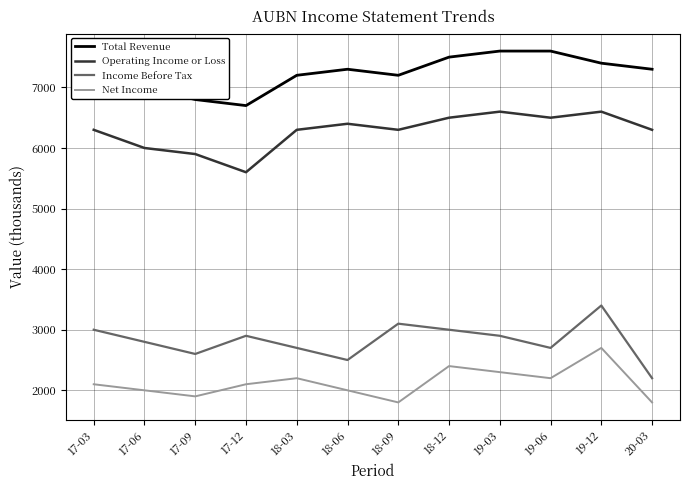

Which series changed the most between 19-06 and 20-03?

Income Before Tax